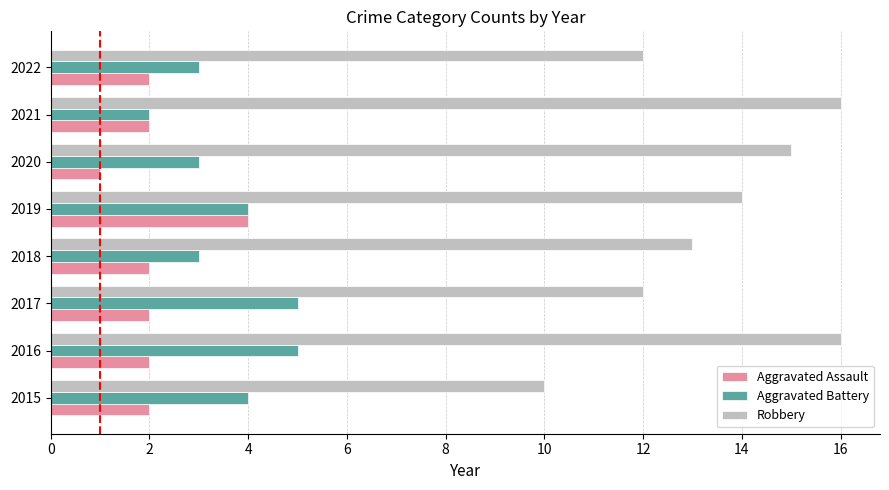

What is the difference between the maximum and second lowest values in the Aggravated Assault series?

2